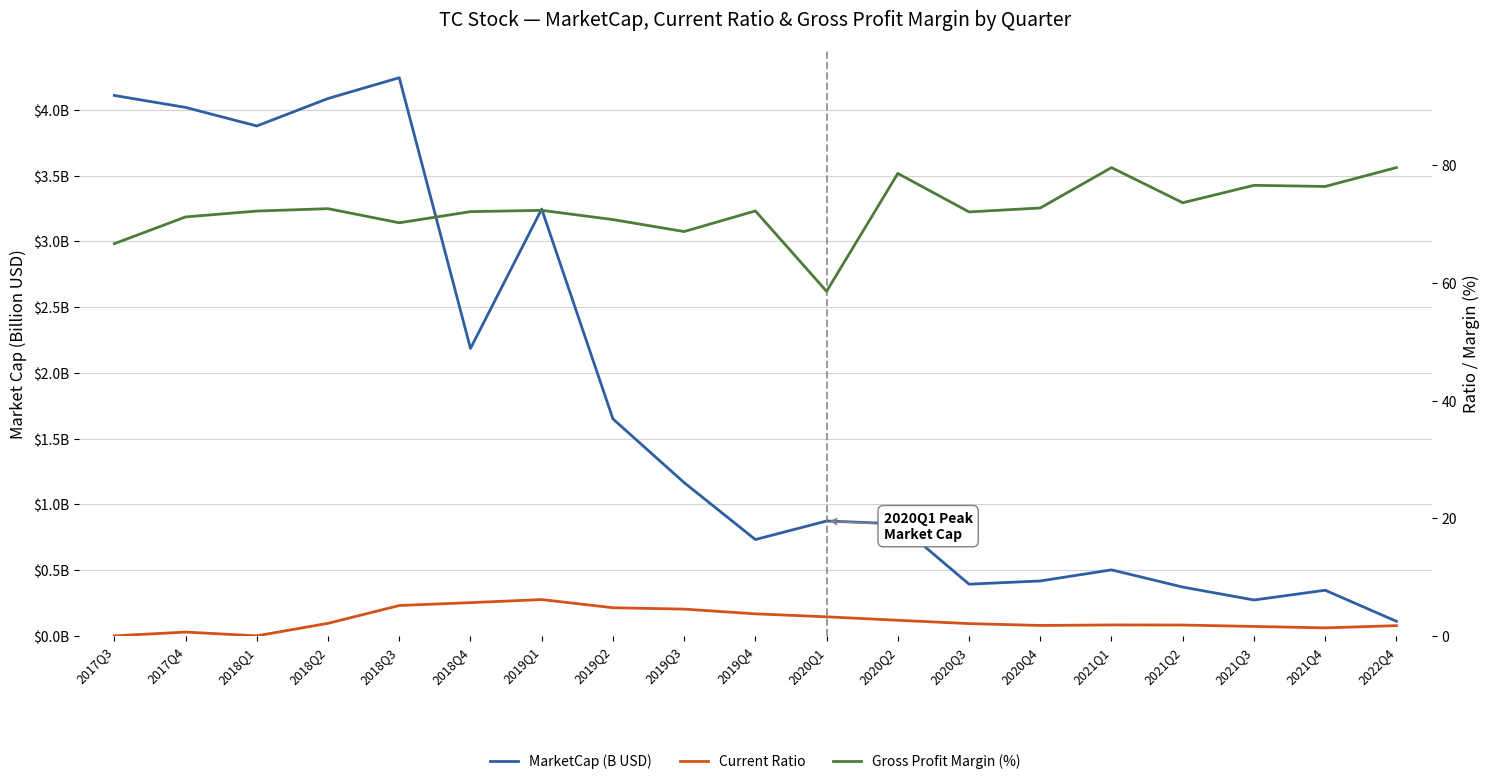

What is the value of the Gross Profit Margin (%) point at the 6th from the left?

72.1